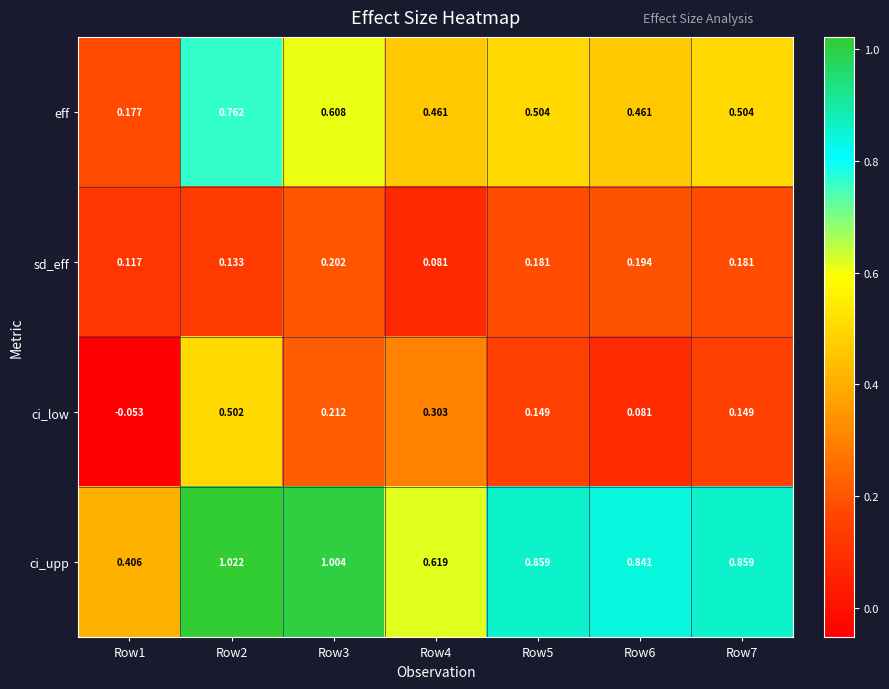

Between Row1 and Row4, which series saw the biggest shift?

ci_low